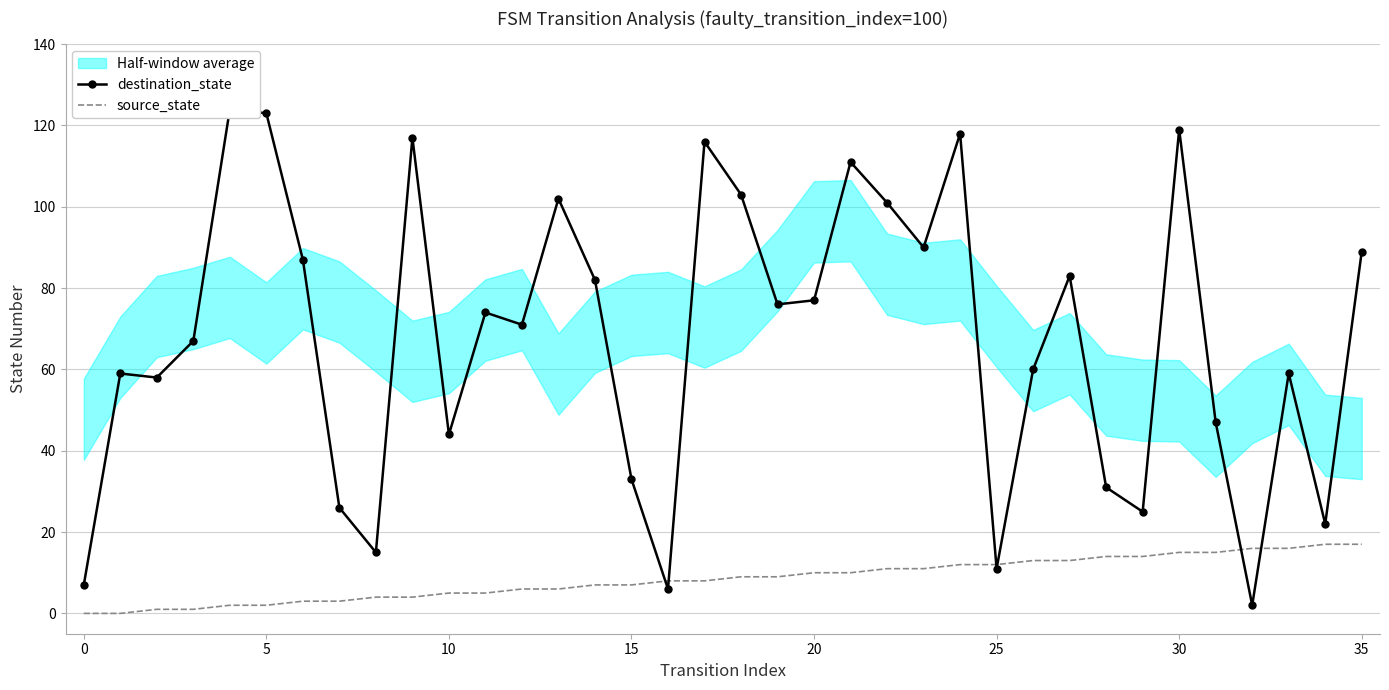

What is the difference between the destination_state values at 15 and 21?

78